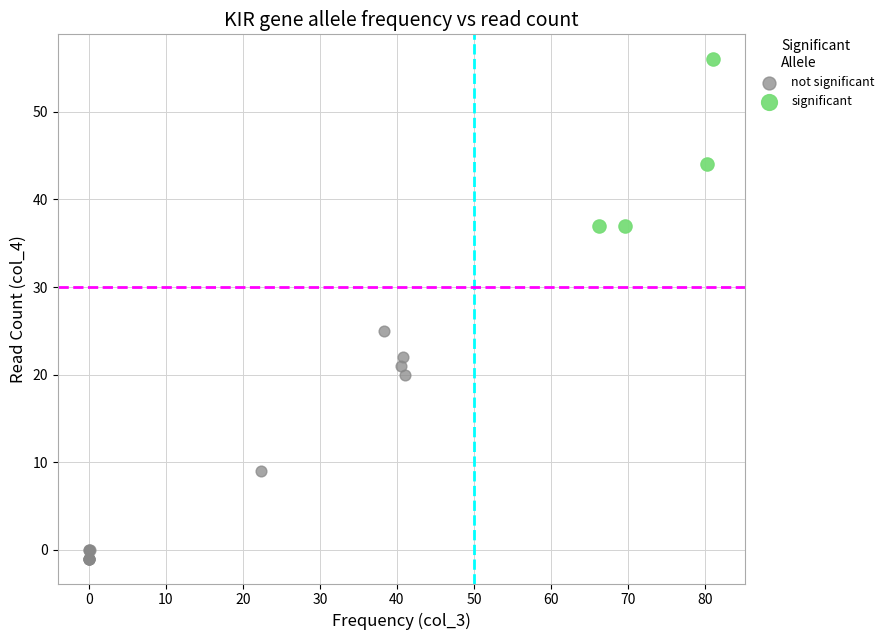

Which series contains the highest Y value?

significant